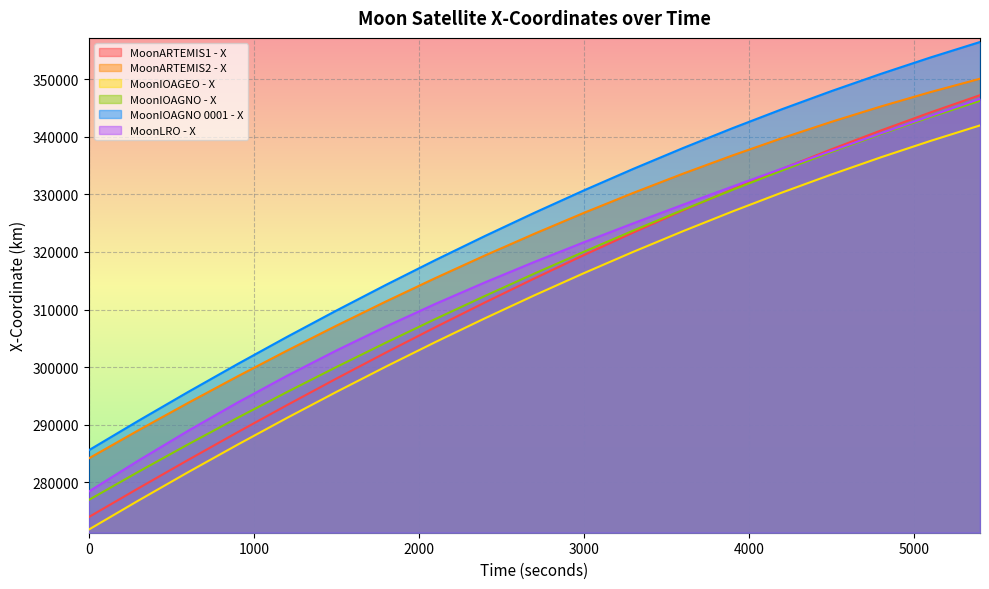

The MoonIOAGNO 0001 - X series shows 189822.3 at 300. True or false?

False